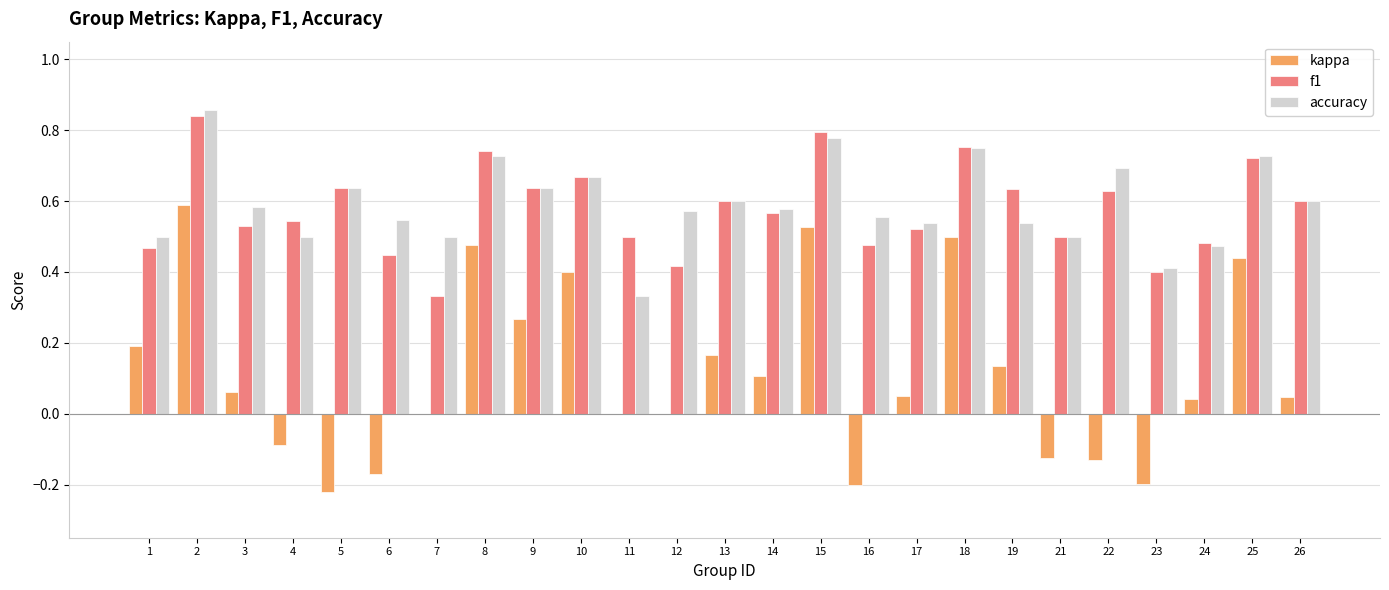

Between 9 and 19, which series saw the biggest shift?

kappa